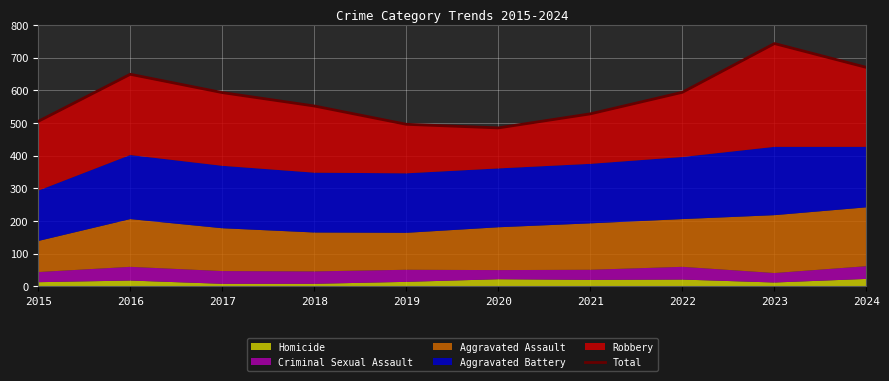

What is the ratio of the value at 2016 to the value at 2017?

1.1